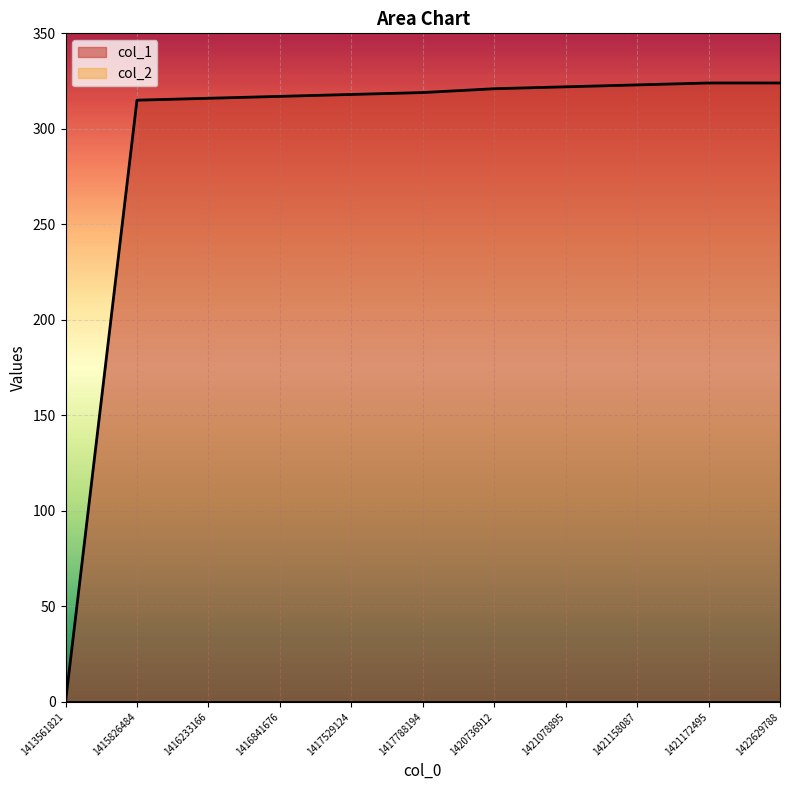

What is the difference between the values at 1421158087 and 1417788194?

4